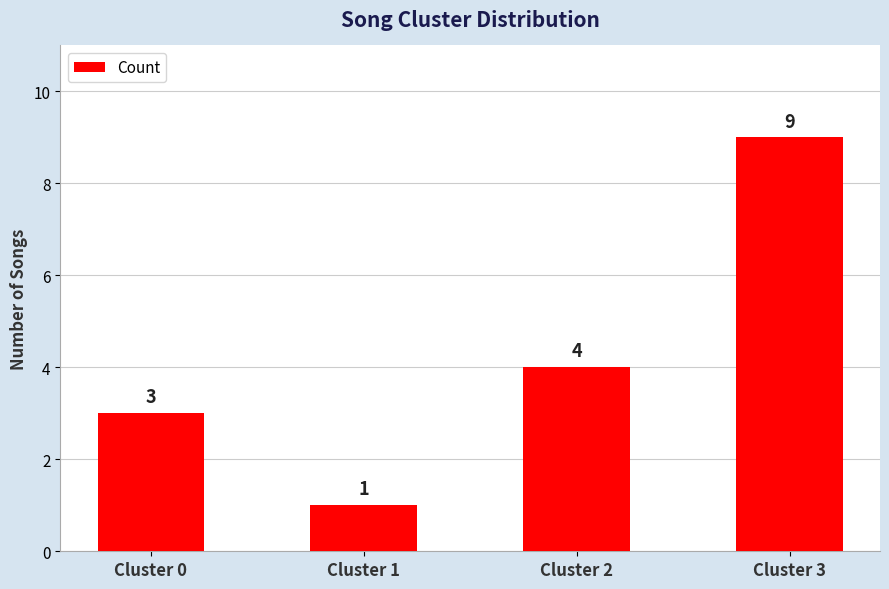

Are the bars grouped side by side (vs. stacked)?

No